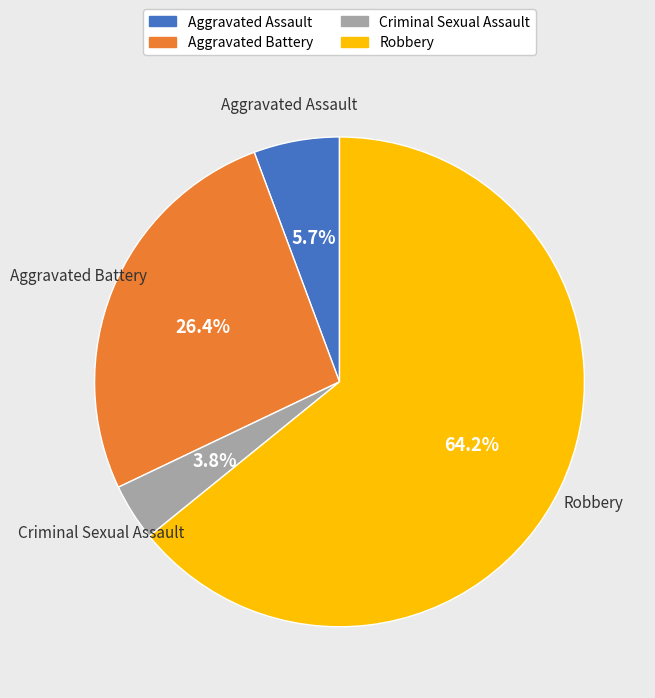

Does Robbery account for over 50% of the chart?

Yes